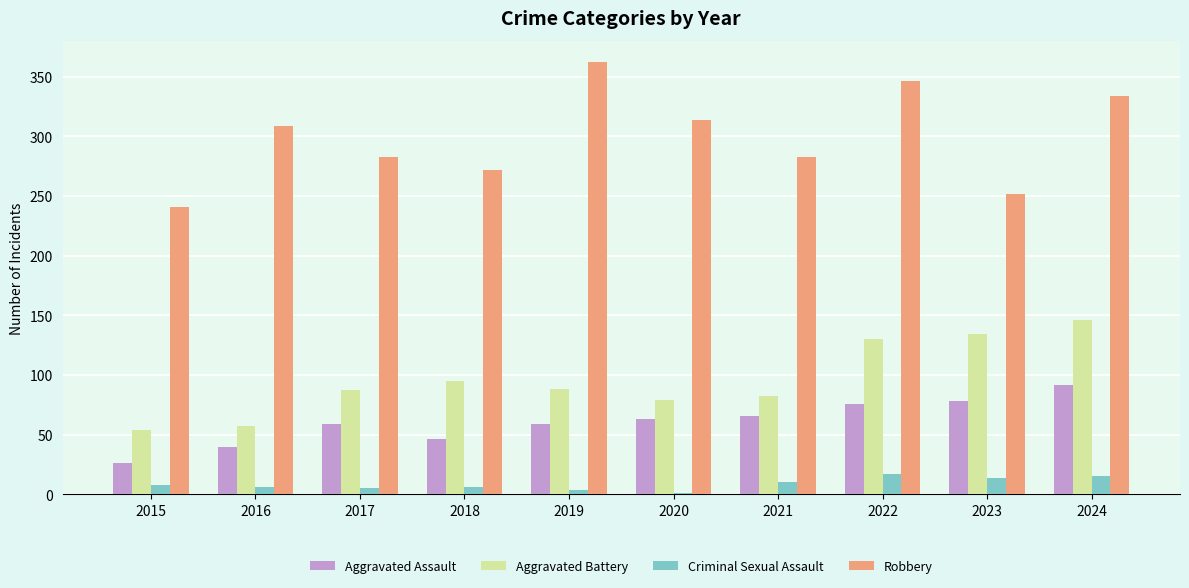

Is it true that Aggravated Battery equals 128 at 2019?

False